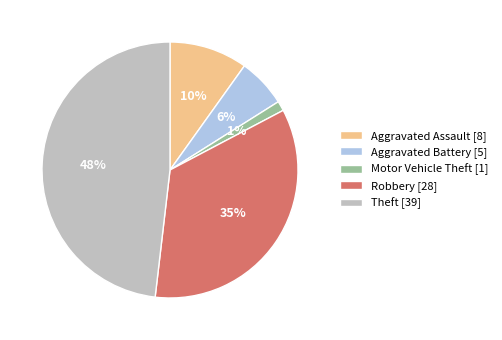

Between Theft [39] and Aggravated Assault [8], which is larger?

Theft [39]